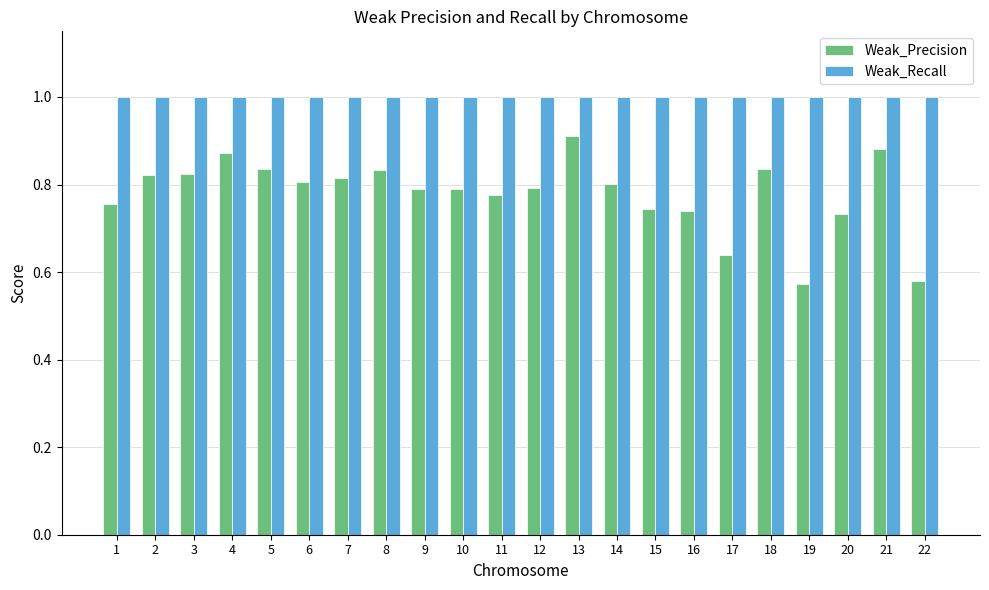

Rank the series by their average value, from highest to lowest.

Weak_Recall, Weak_Precision